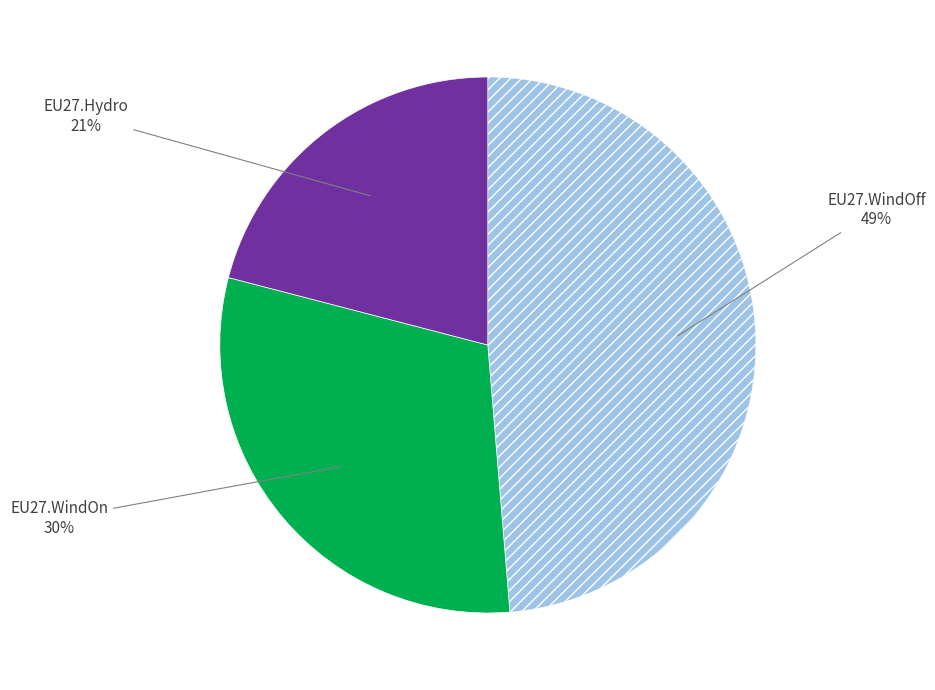

Is there any slice that represents more than half of the pie?

No